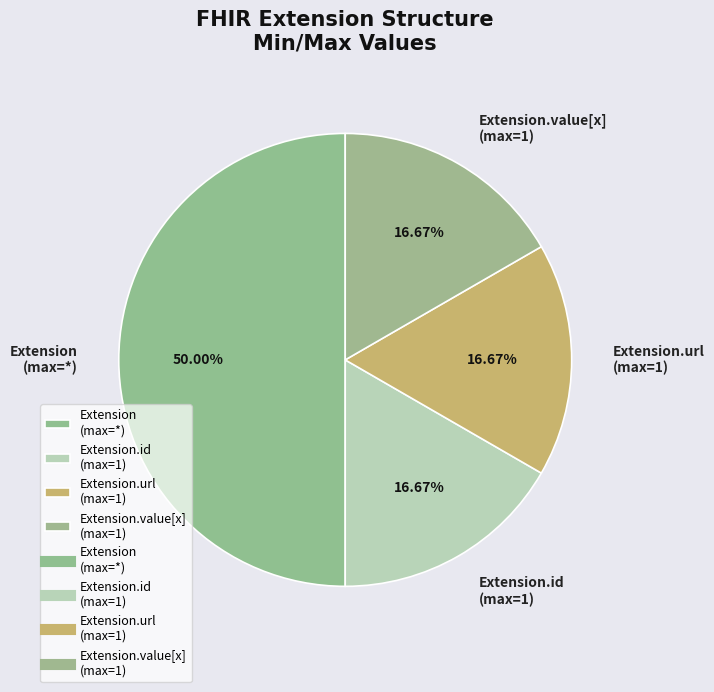

What is the ratio of the value at Extension.value[x] (max=1) to the value at Extension.url (max=1)?

1.0